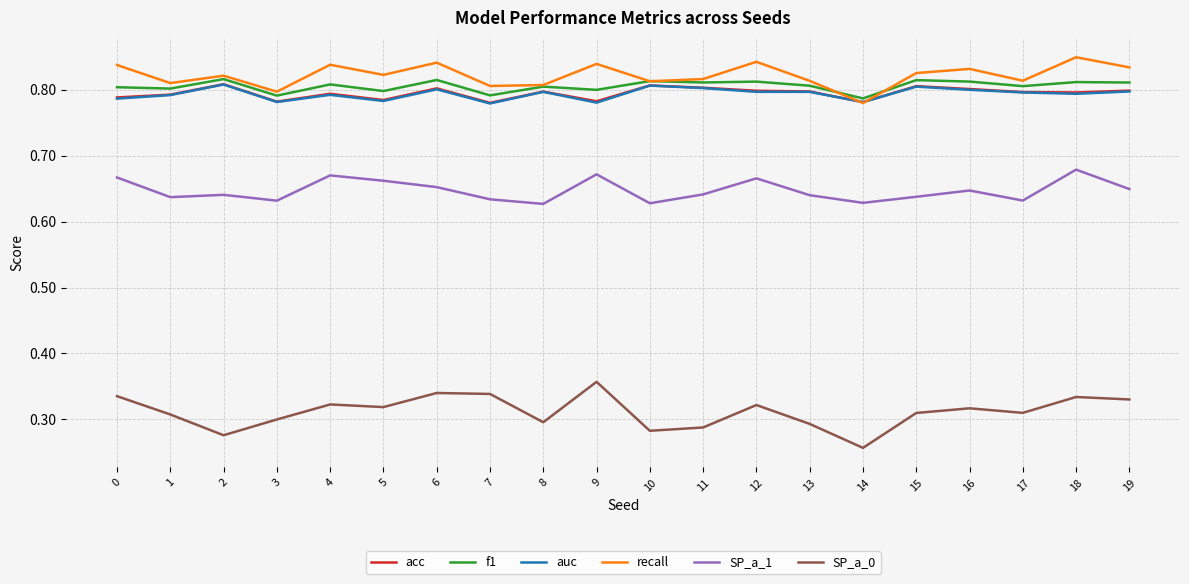

The value of f1 at 16 is 1.2. True or false?

False